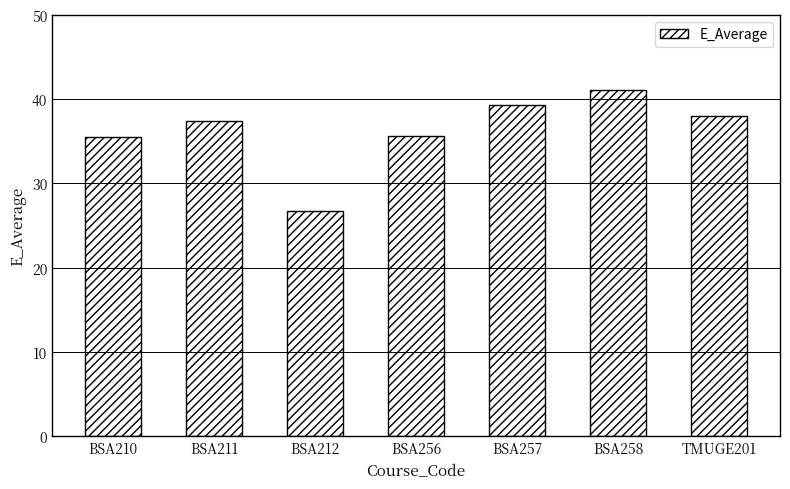

How many bars are there in total?

7